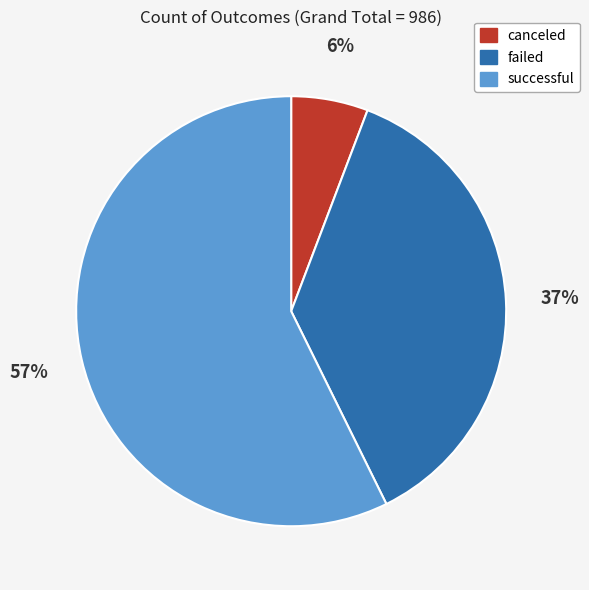

Which category has the biggest portion of the pie?

successful